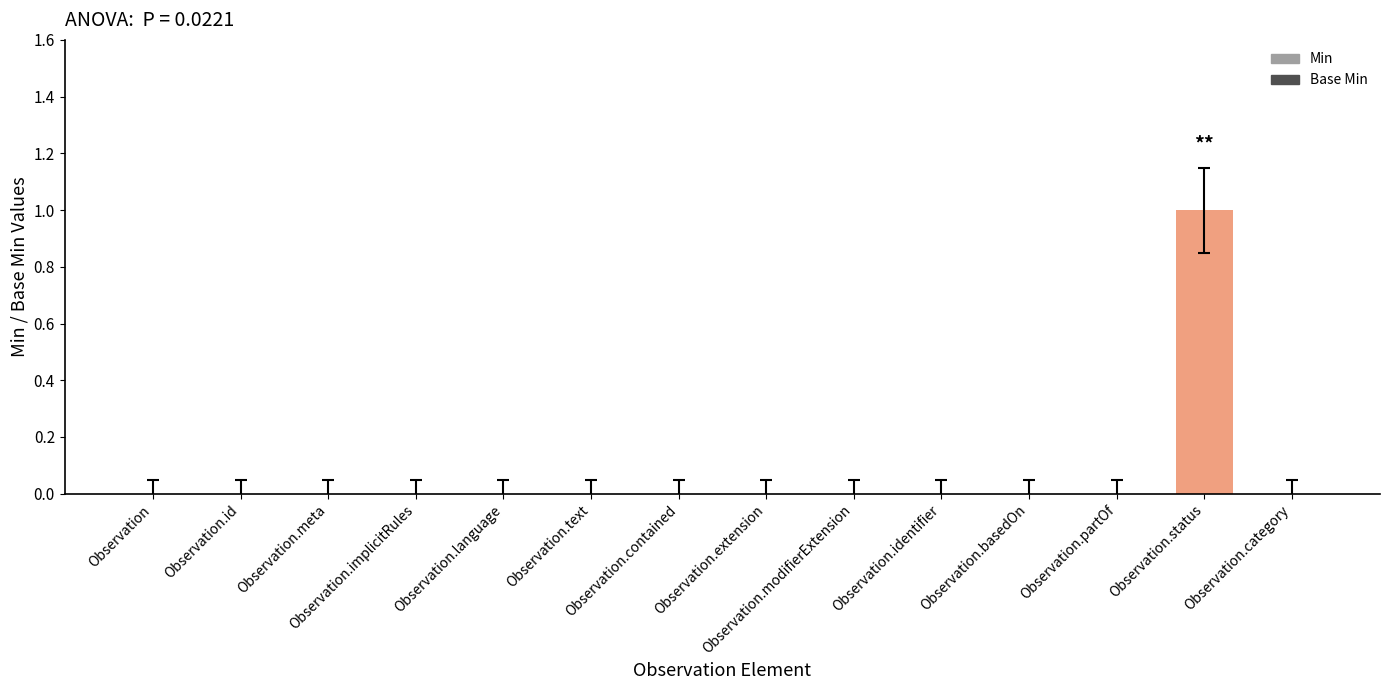

What are all the series names shown in the legend?

Min, Base Min